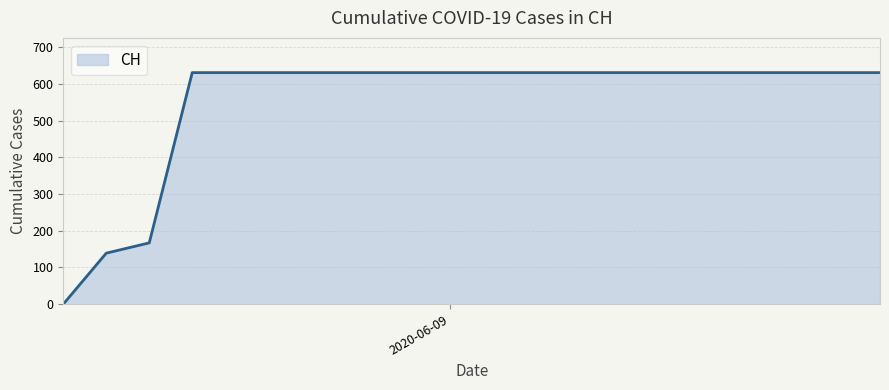

How many values are below 631?

3